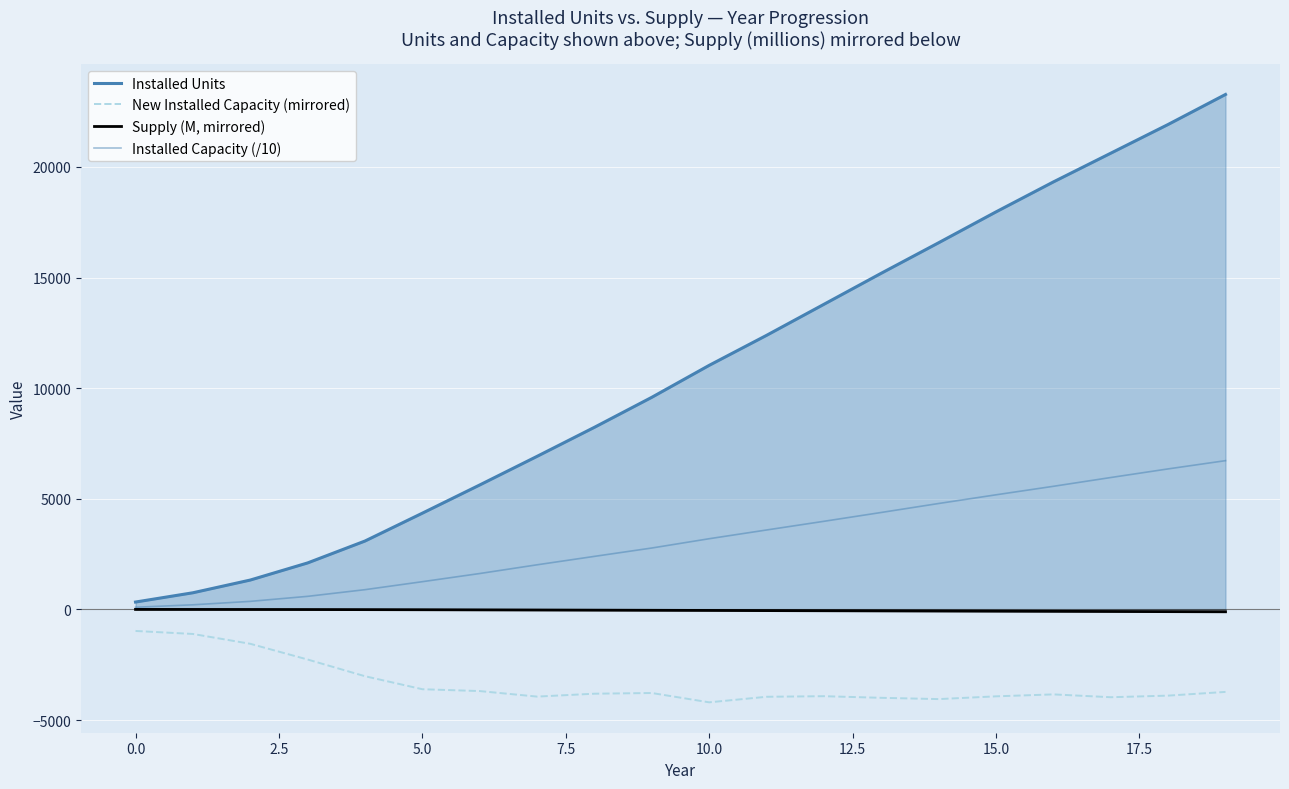

At which label does New Installed Capacity (mirrored) reach its minimum?

10